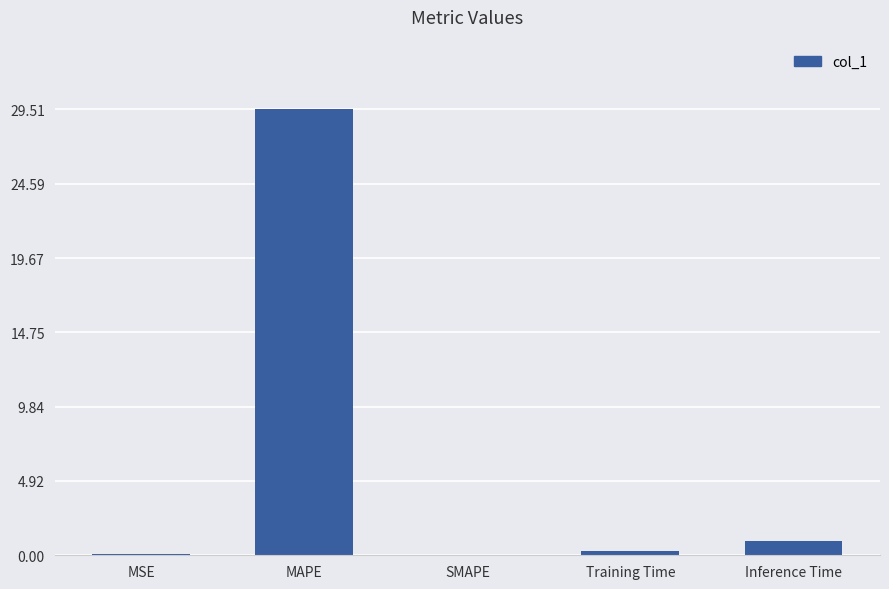

How many distinct data groups are displayed?

1